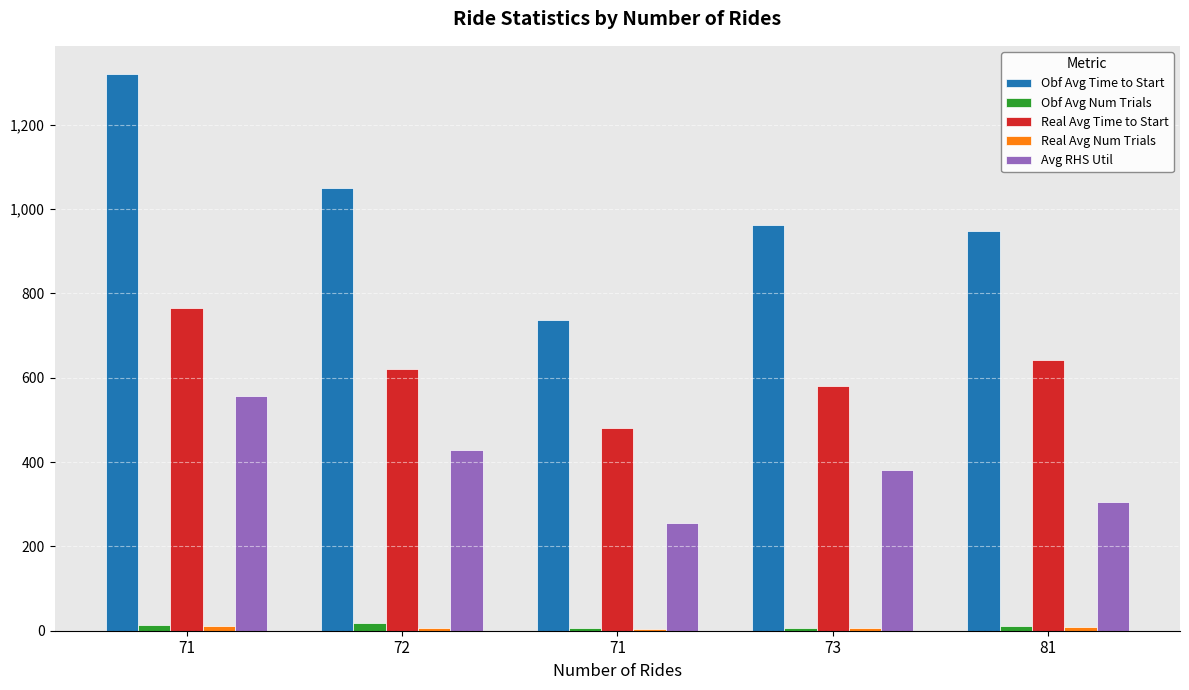

Read the Real Avg Time to Start value at 71.

765.7